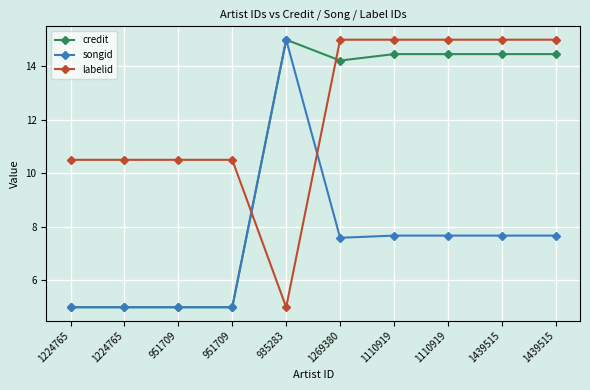

How many lines are shown in the chart?

3